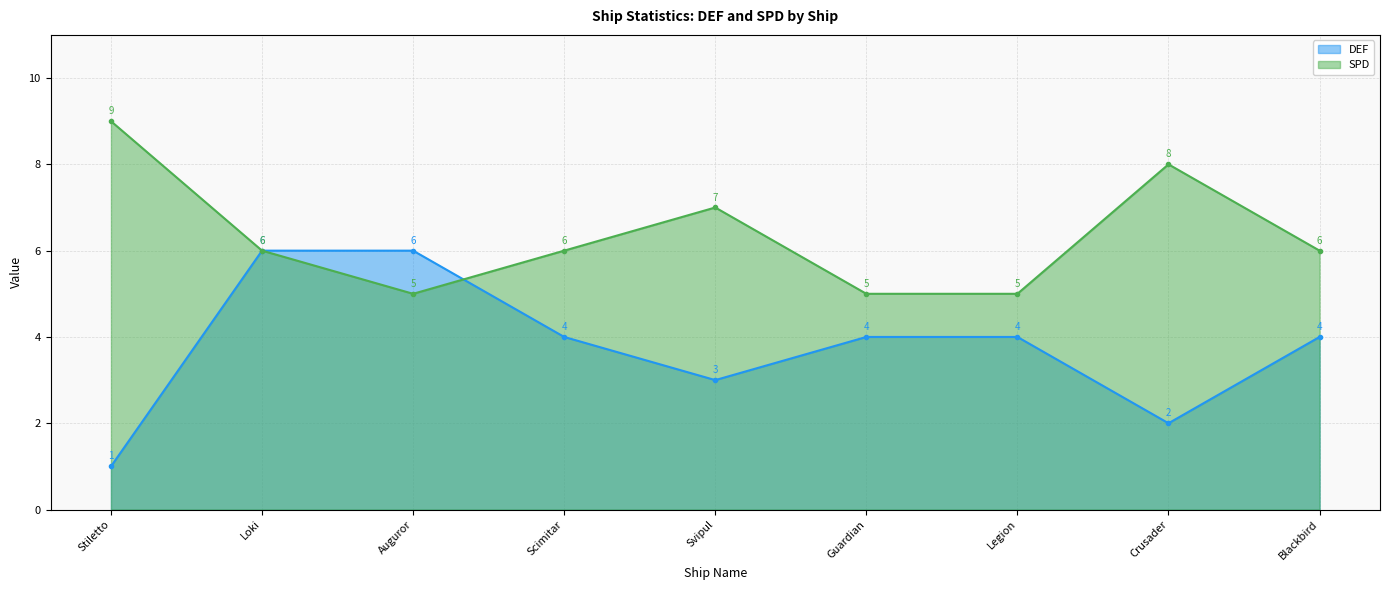

Where do SPD and DEF first cross each other?

Auguror and Scimitar